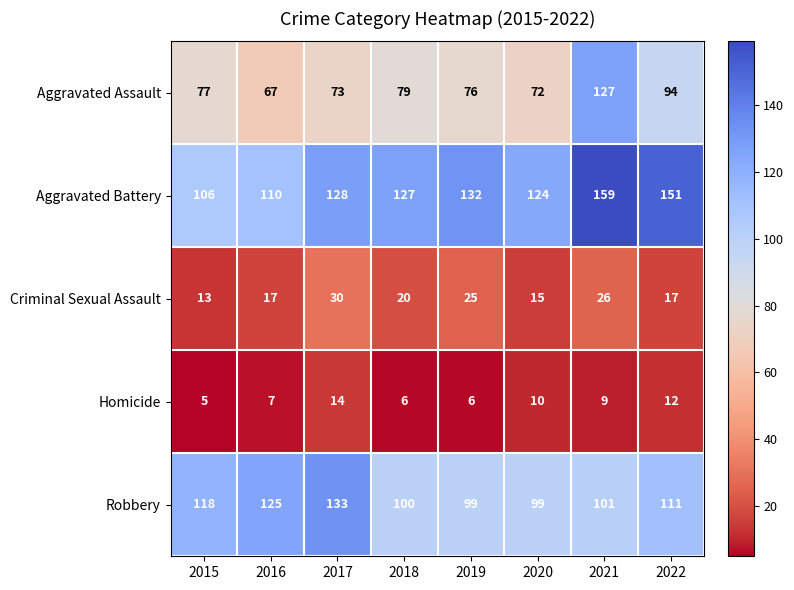

At 2015, list the series in order from largest to smallest.

Robbery, Aggravated Battery, Aggravated Assault, Criminal Sexual Assault, Homicide